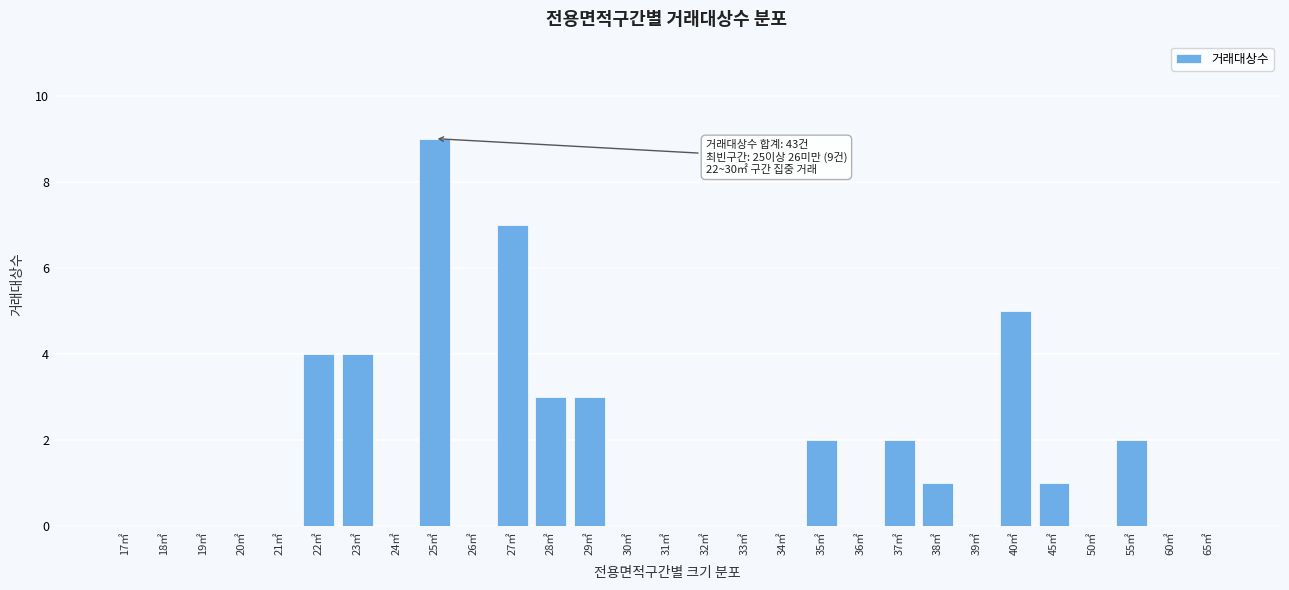

Reading left to right, transcribe all the data shown in this chart.

17㎡=0	18㎡=0	19㎡=0	20㎡=0	21㎡=0	22㎡=4	23㎡=4	24㎡=0	25㎡=9	26㎡=0	27㎡=7	28㎡=3	29㎡=3	30㎡=0	31㎡=0	32㎡=0	33㎡=0	34㎡=0	35㎡=2	36㎡=0	37㎡=2	38㎡=1	39㎡=0	40㎡=5	45㎡=1	50㎡=0	55㎡=2	60㎡=0	65㎡=0